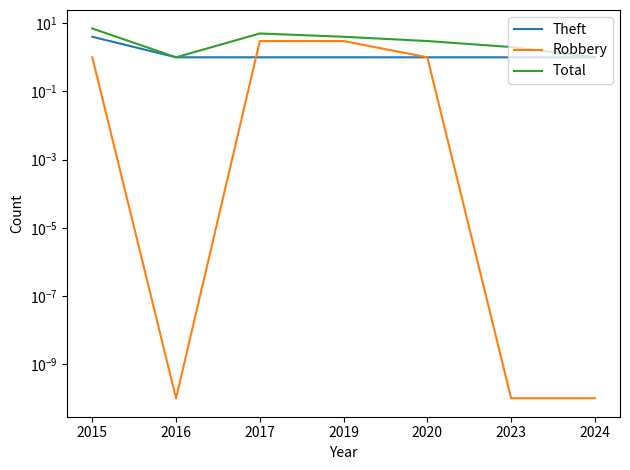

Is this an area chart (filled region under the line)?

No